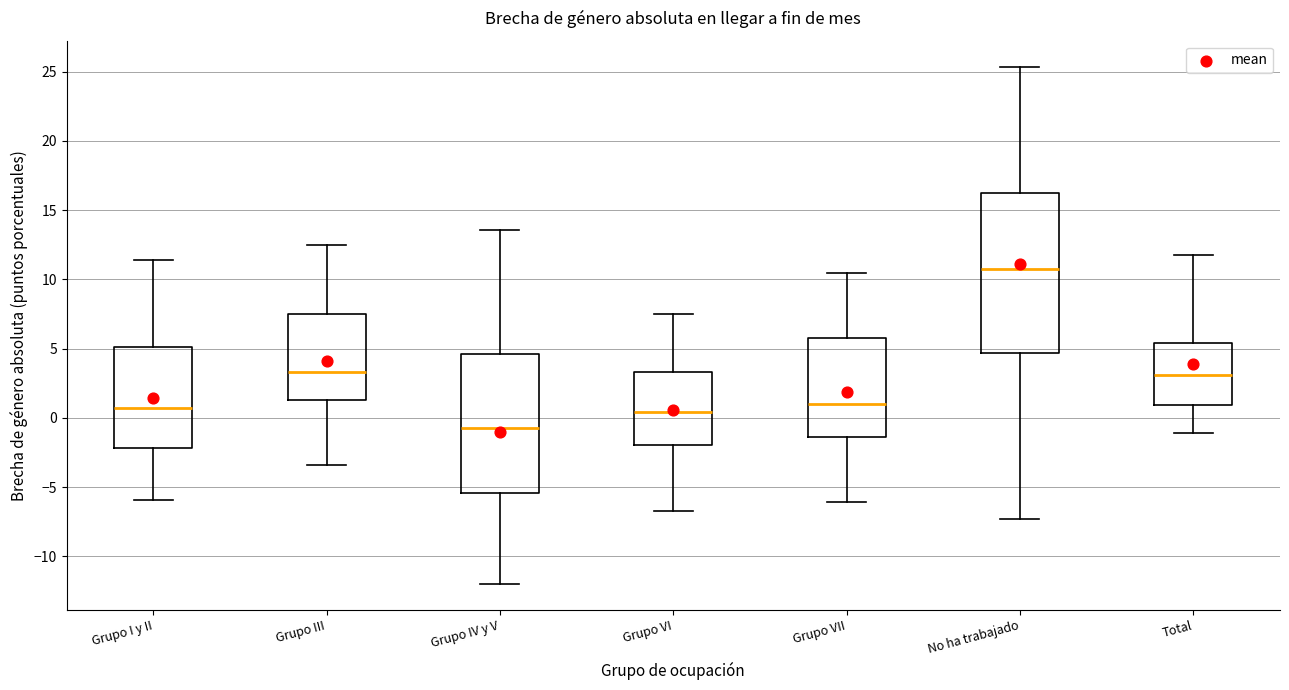

Reading left to right, transcribe this box plot: for each box, give where its median line is, the range the box spans, and where its two whiskers end, as read against the y-axis. The values are not printed on the chart, so give them approximately, as read against the axis.

Grupo I y II: median 0.5, box -2.0 to 5.0, whiskers -6.0 to 11.5
Grupo III: median 3.5, box 1.5 to 7.5, whiskers -3.5 to 12.5
Grupo IV y V: median -0.5, box -5.5 to 4.5, whiskers -12.0 to 13.5
Grupo VI: median 0.5, box -2.0 to 3.5, whiskers -6.5 to 7.5
Grupo VII: median 1.0, box -1.5 to 5.5, whiskers -6.0 to 10.5
No ha trabajado: median 11.0, box 4.5 to 16.0, whiskers -7.5 to 25.5
Total: median 3.0, box 1.0 to 5.5, whiskers -1.0 to 12.0